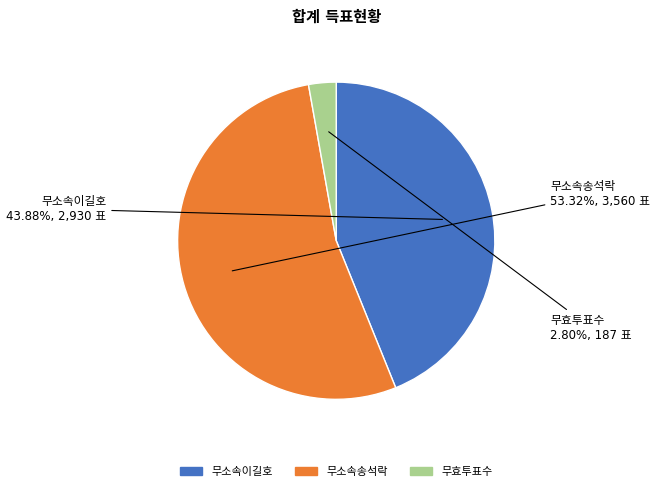

Is there any slice that represents more than half of the pie?

Yes